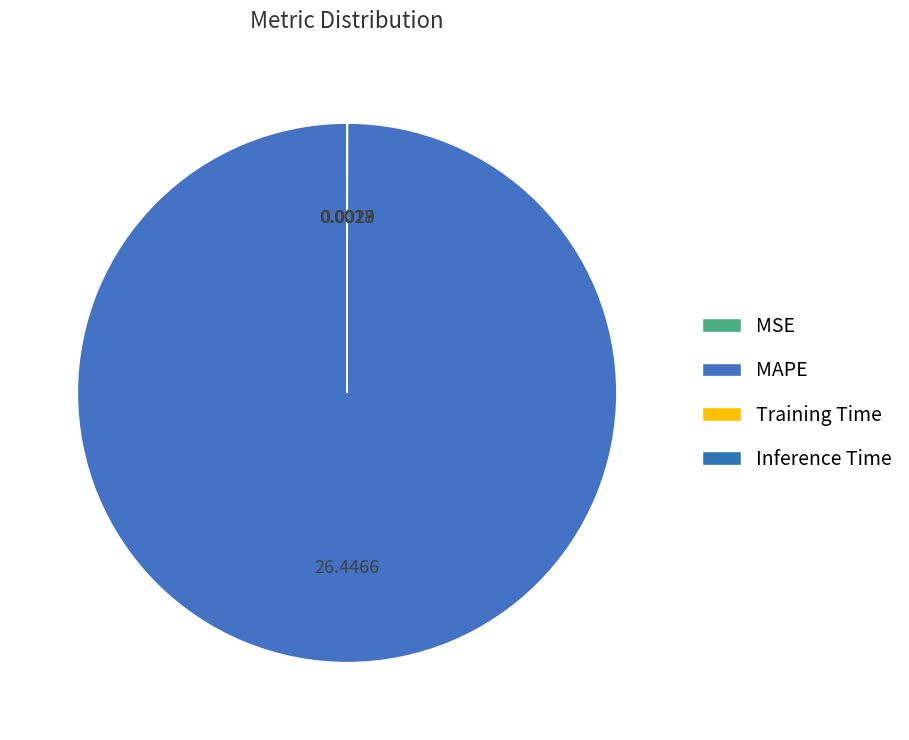

Is there a majority slice in this chart?

Yes